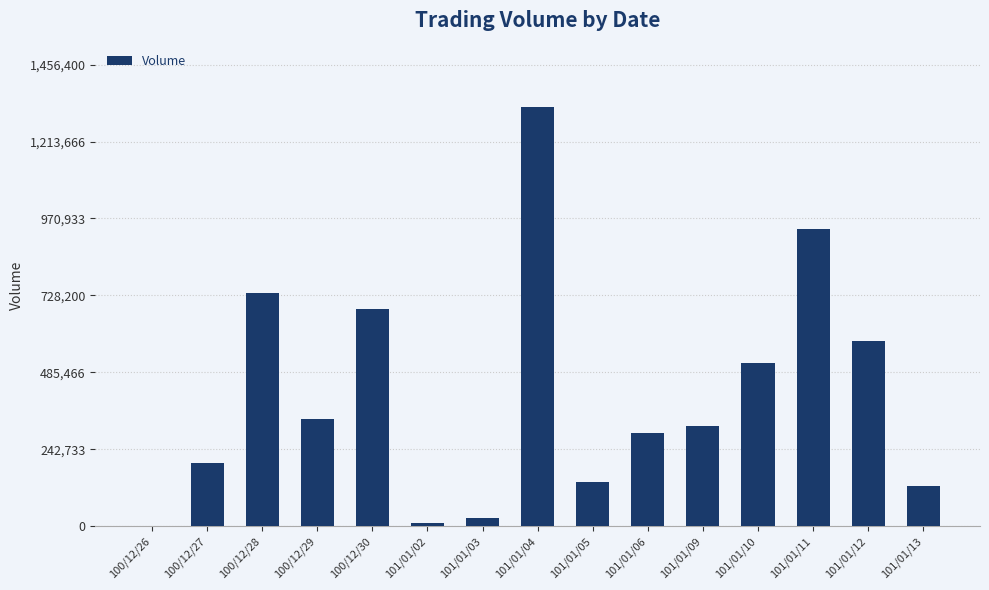

Are the bars horizontal?

No